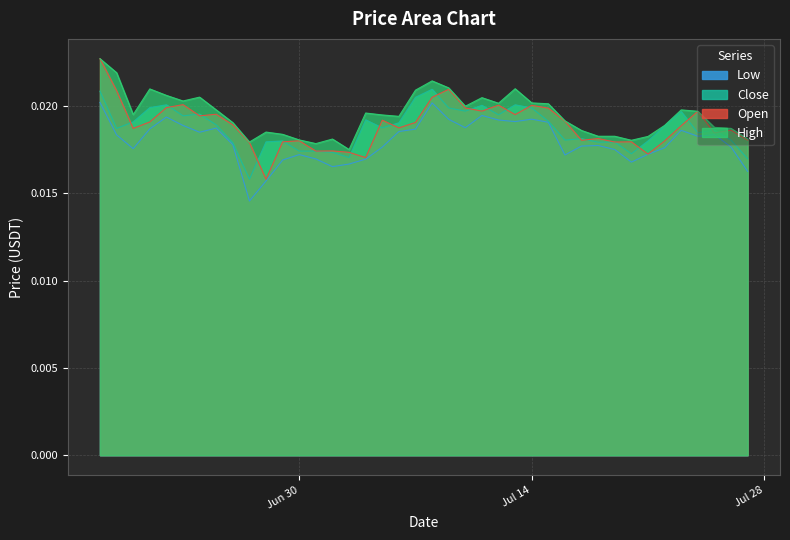

Where is low nearest to the value 0?

2020-06-27